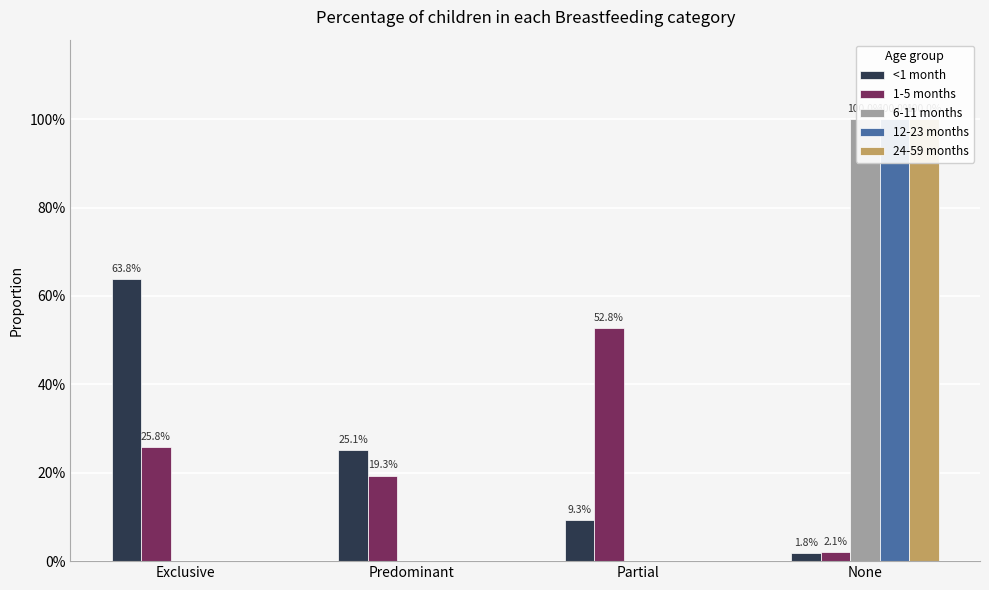

At which label does <1 month reach its minimum?

None